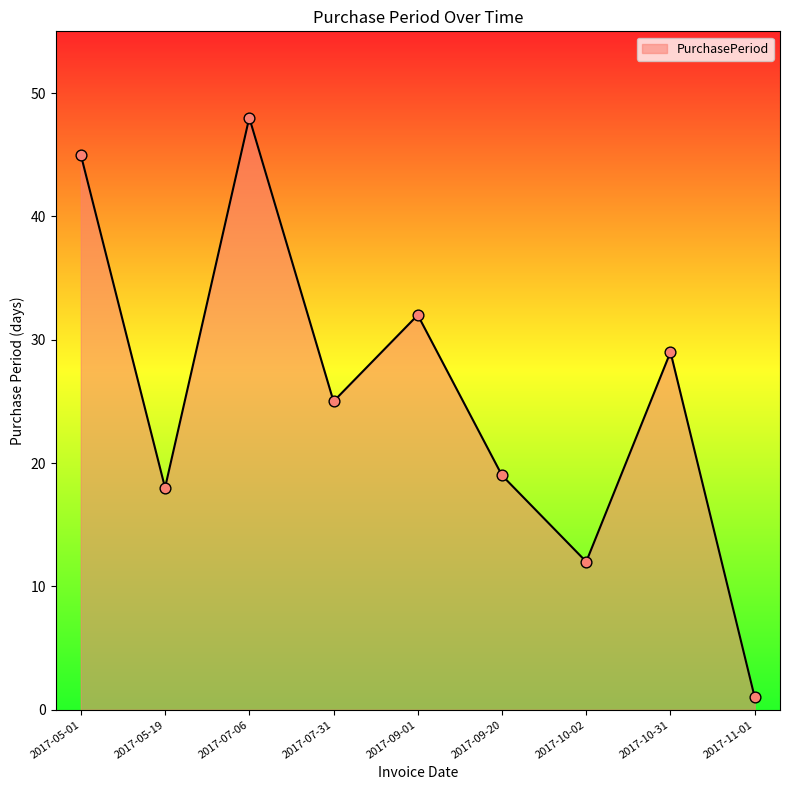

What is the change in value from 2017-09-20 to 2017-10-02?

-7